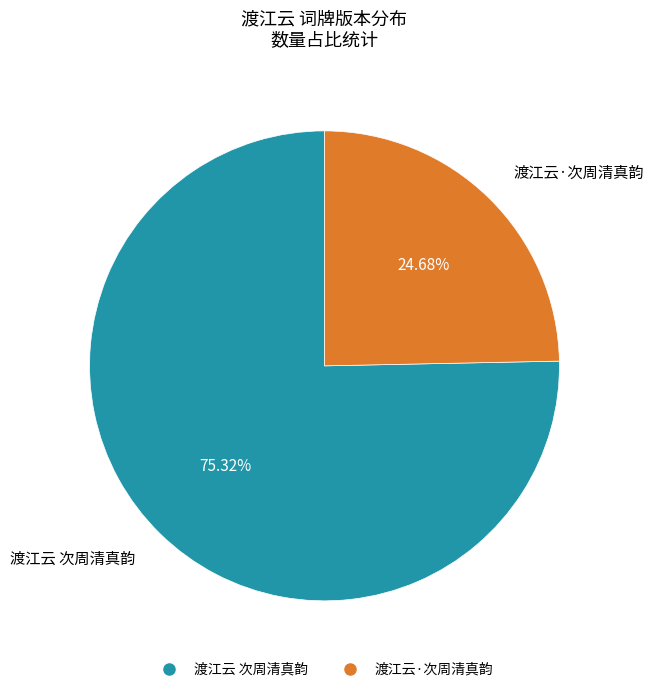

Which slice is the largest?

渡江云 次周清真韵